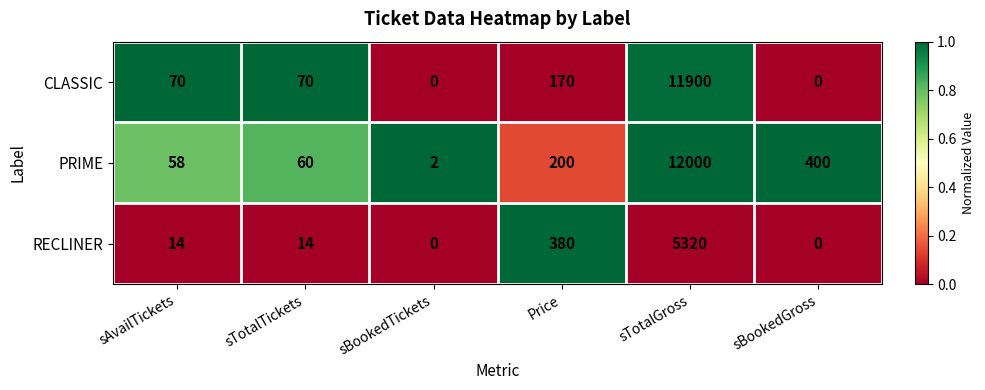

Which series has the largest total across all categories?

PRIME